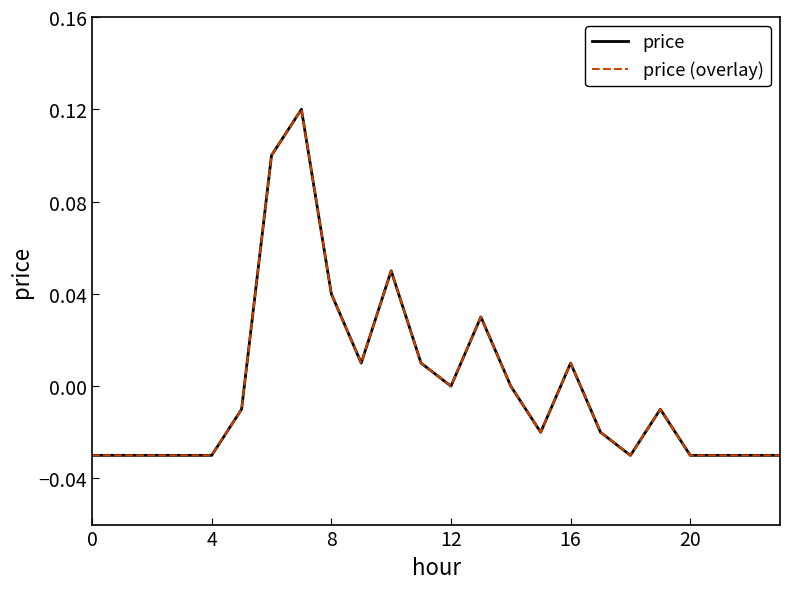

Does the chart display data point markers on the line(s)?

No